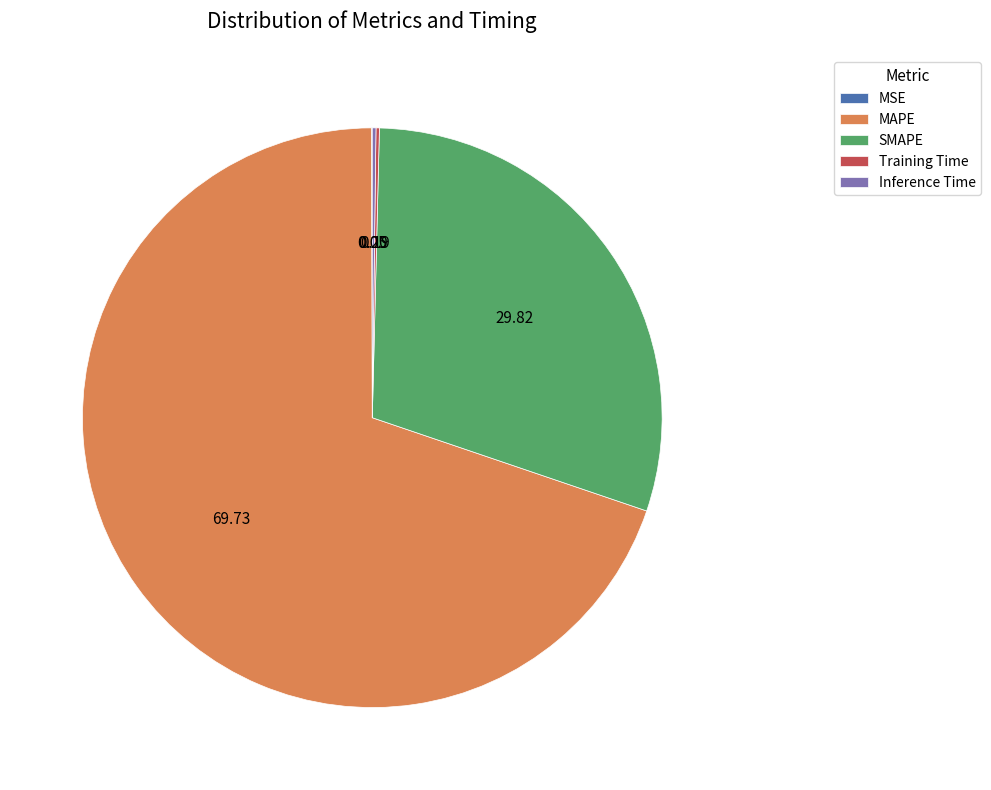

Which slice is the largest?

MAPE